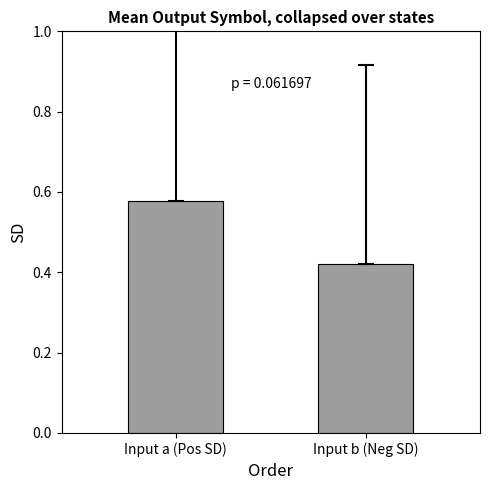

How many bars are there in total?

2